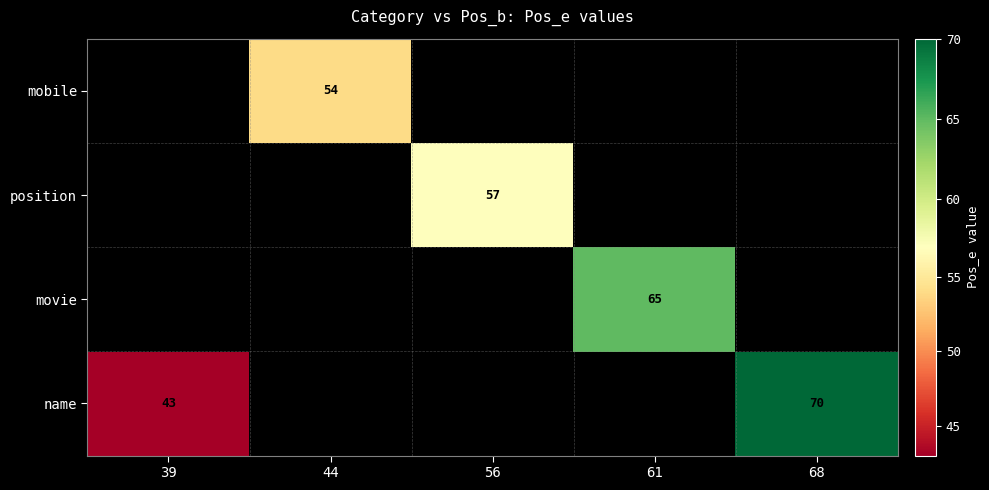

Is the value of name at 39 greater than the value of movie at 61?

No